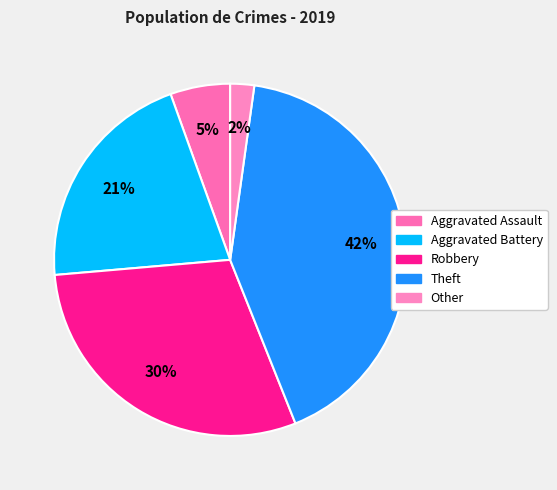

Which slice is the largest?

Theft